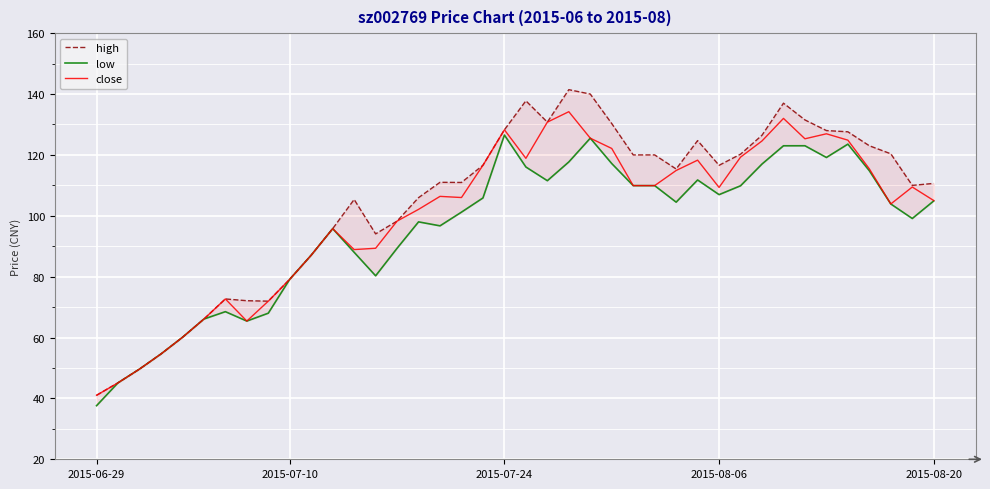

What position from the right is 31?

9